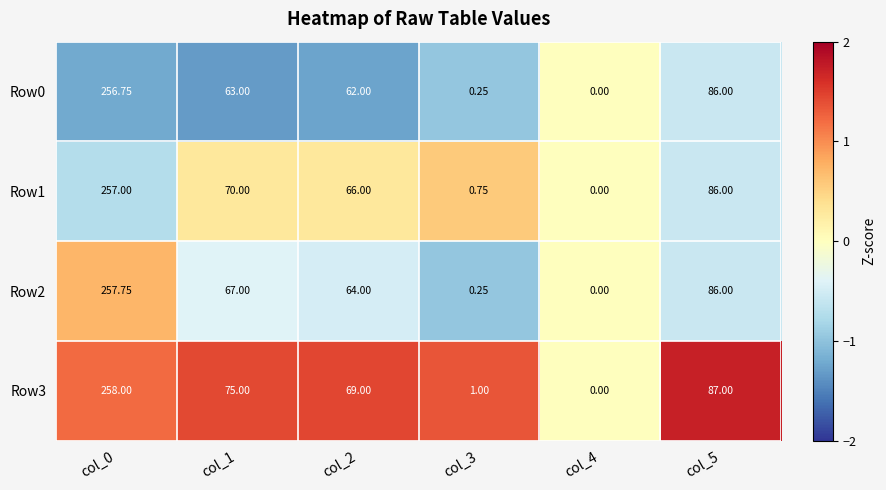

Is the value of Row0 at col_5 greater than the value of Row3 at col_2?

Yes